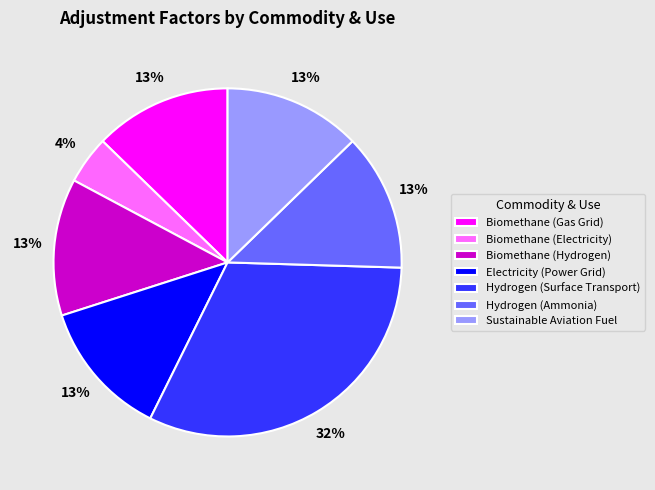

To the nearest percent, what percentage of the pie is Sustainable Aviation Fuel?

13%